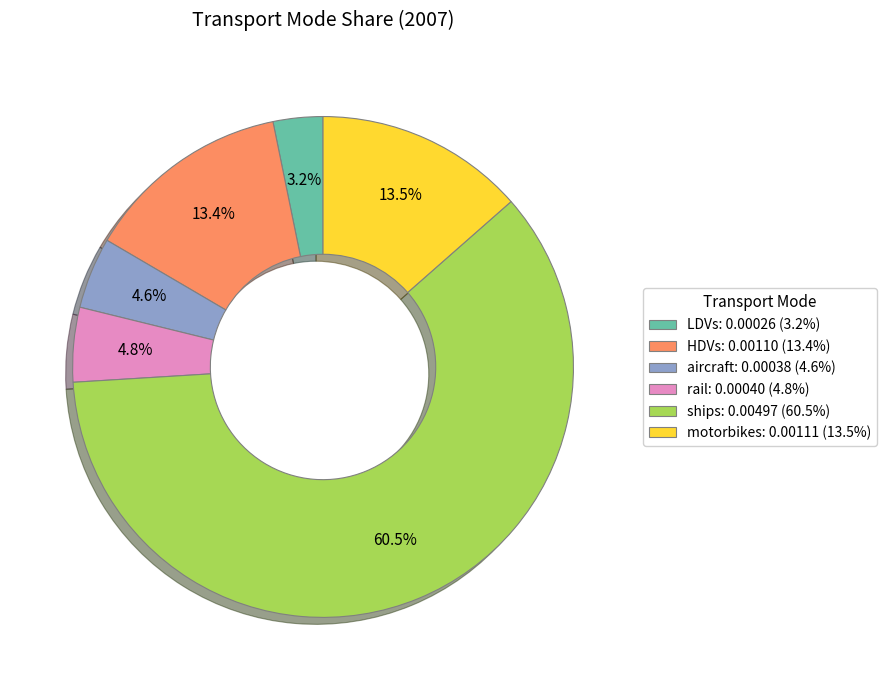

Between ships: 0.00497 (60.5%) and motorbikes: 0.00111 (13.5%), which is larger?

ships: 0.00497 (60.5%)